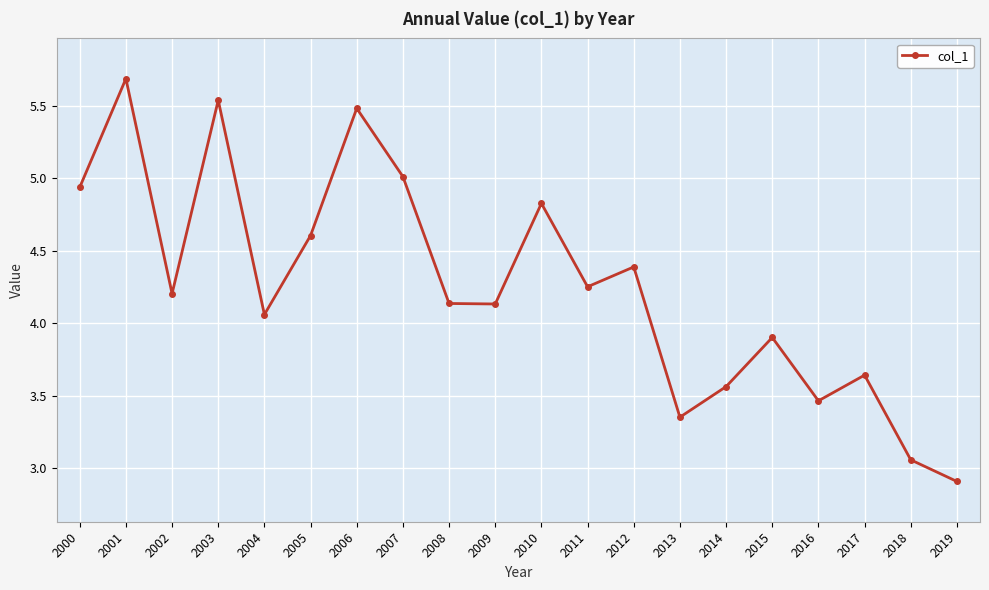

What is the difference between the second highest and minimum values?

2.6